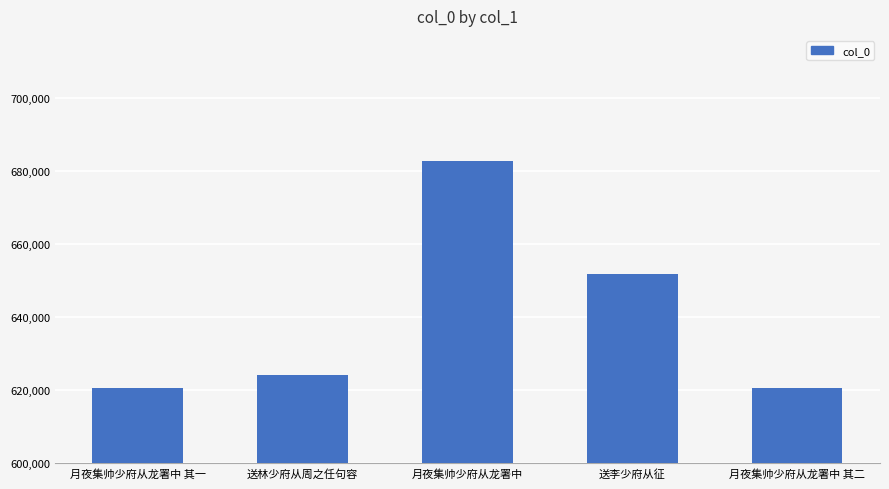

What is the label of the 4th bar from the left?

送李少府从征